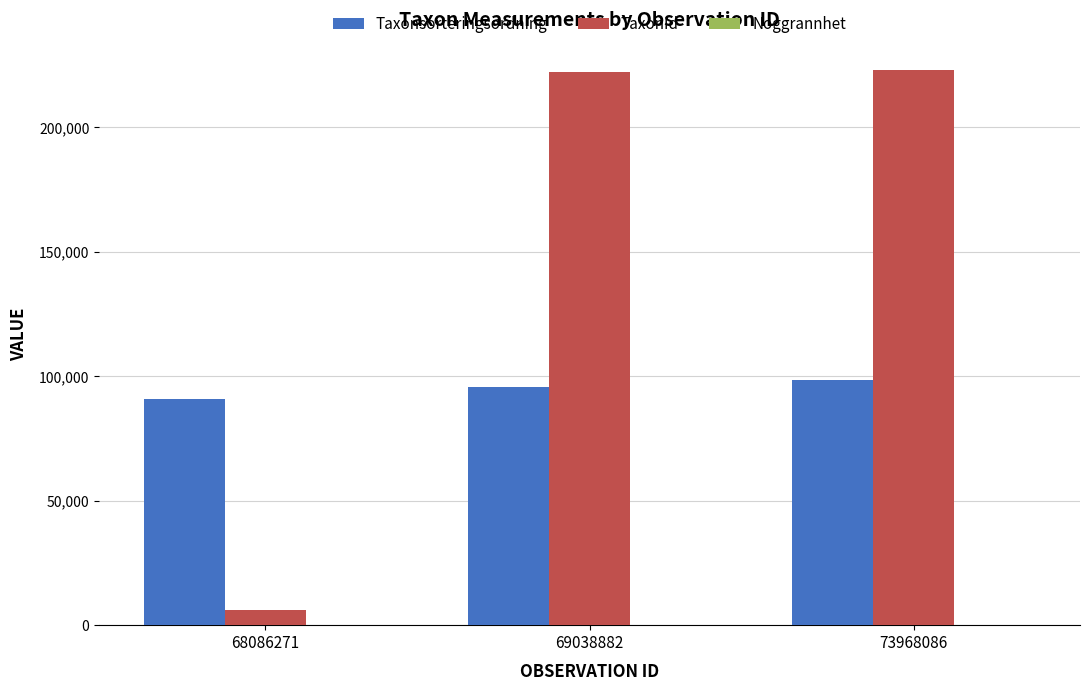

What is the sum of all TaxonId values?

450682